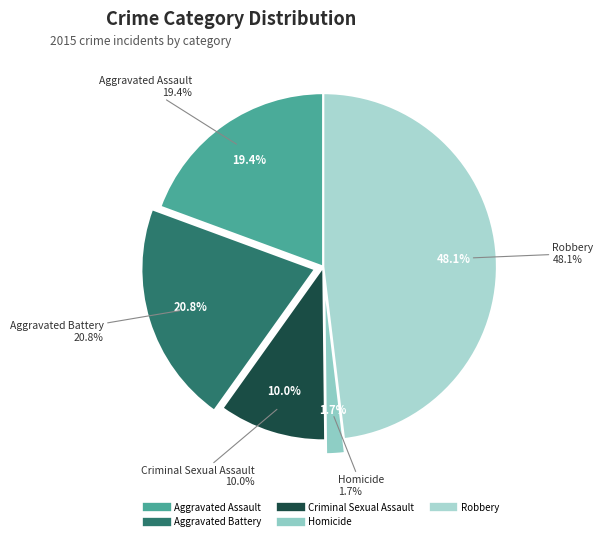

Is there a majority slice in this chart?

No